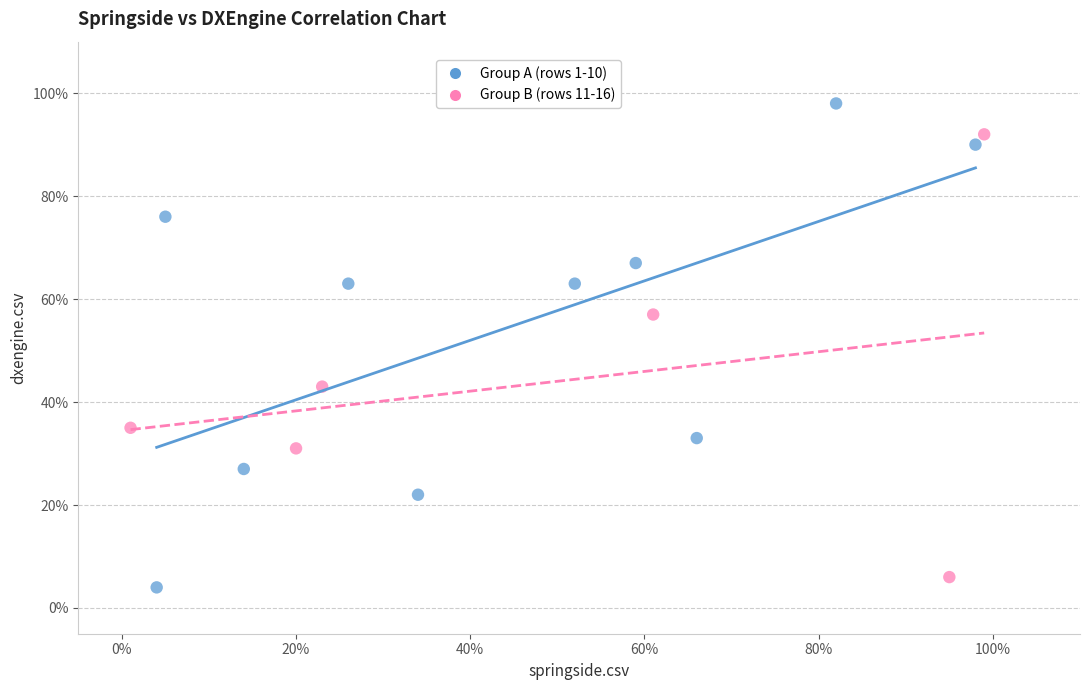

What are all the series names shown in the legend?

Group A (rows 1-10), Group B (rows 11-16)